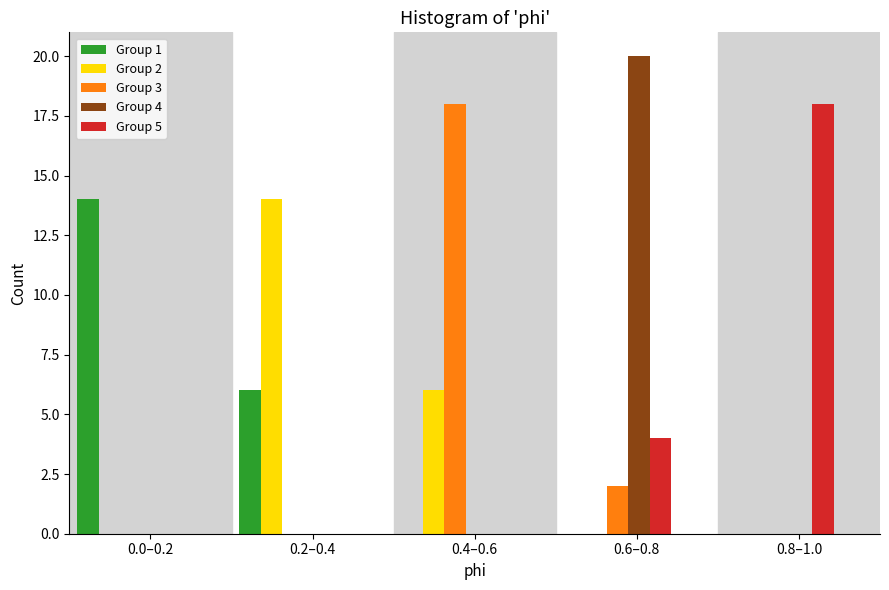

Is the value of Group 3 at 0.0–0.2 greater than the value of Group 1 at 0.2–0.4?

No